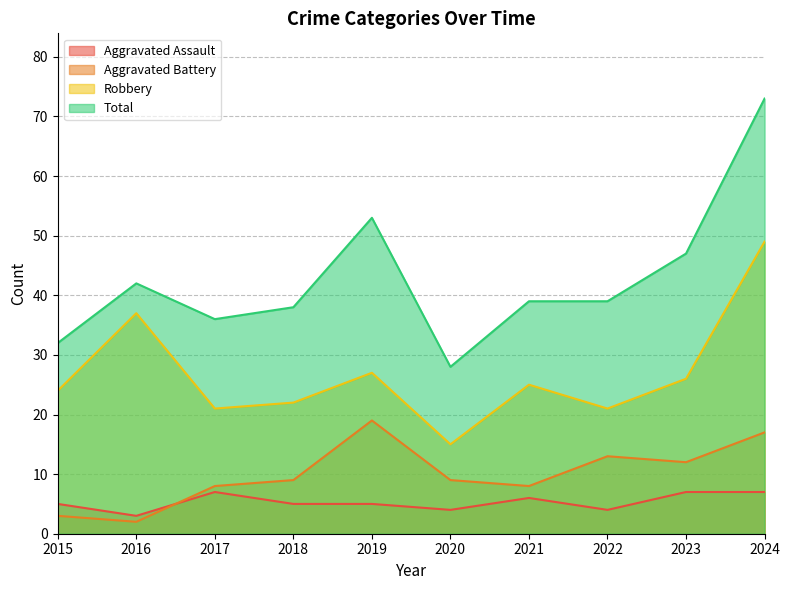

Which series has the largest total across all categories?

Total